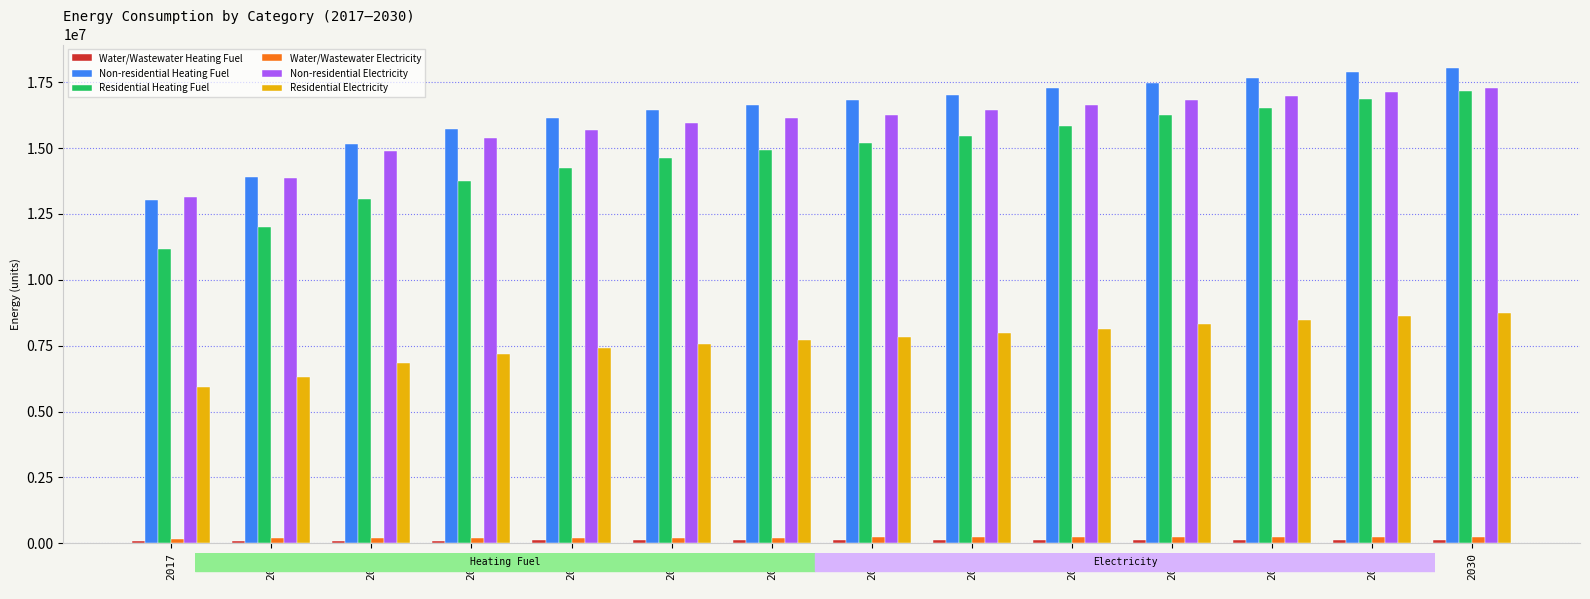

What is the difference between the maximum and minimum values in the Non-residential Electricity series?

4111730.4